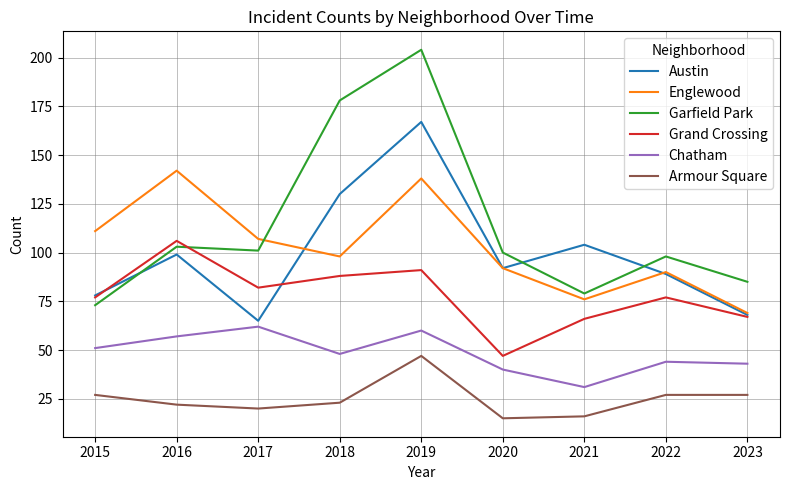

Which series has the largest total across all categories?

Garfield Park